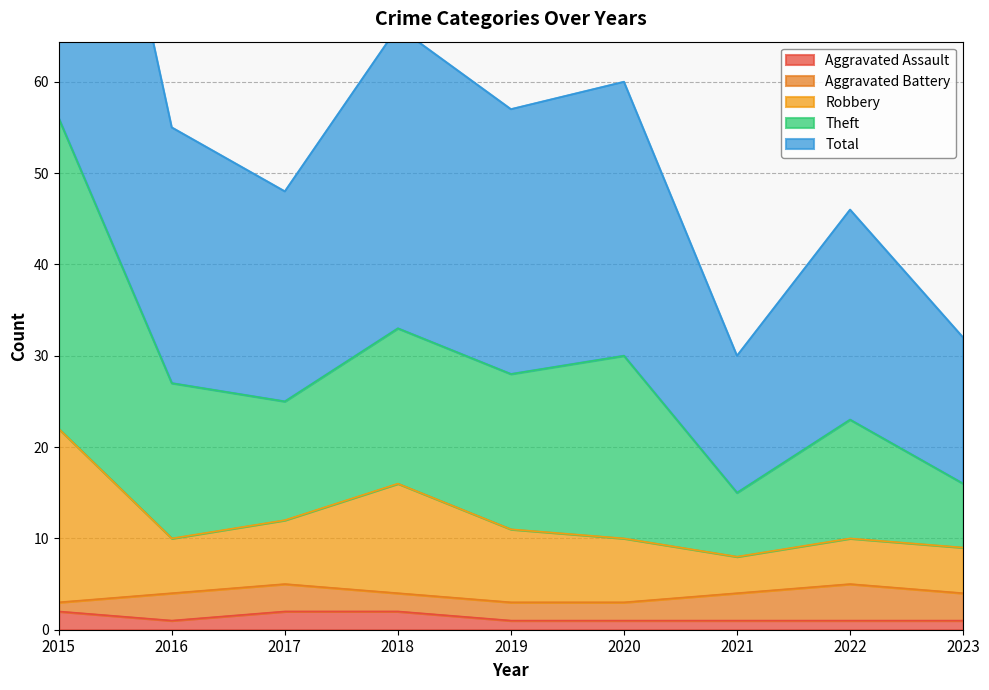

At which category does the chart reach its peak across all series?

2015